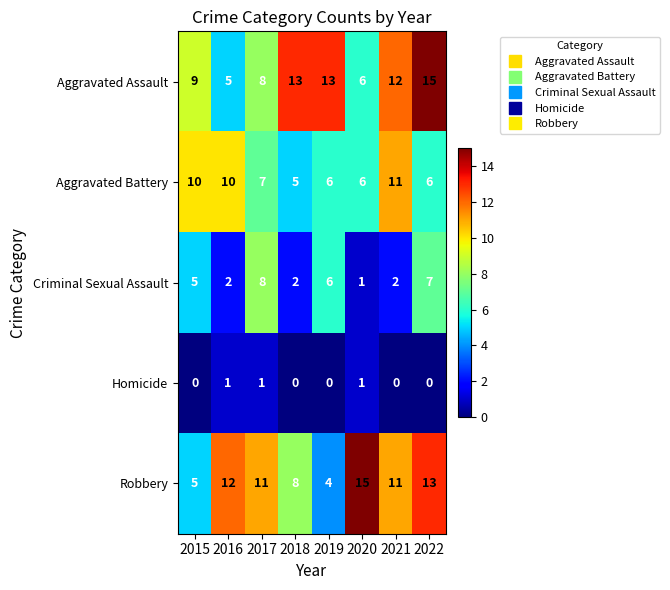

Which category has the highest value in the Criminal Sexual Assault series?

2017